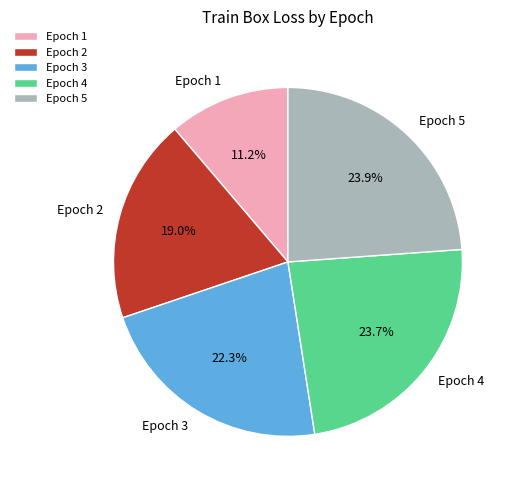

The Epoch 3 slice represents 30% of the pie. True or false?

False